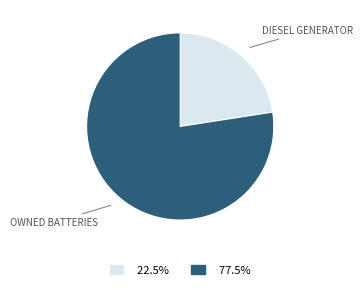

Does any single category account for the majority?

Yes